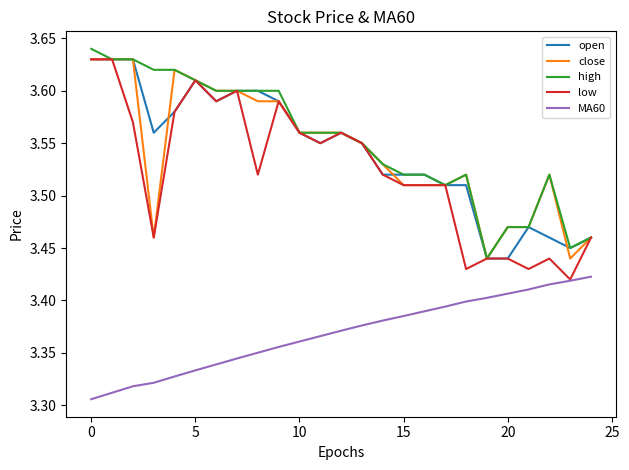

True or false: MA60 and high intersect in this chart.

False